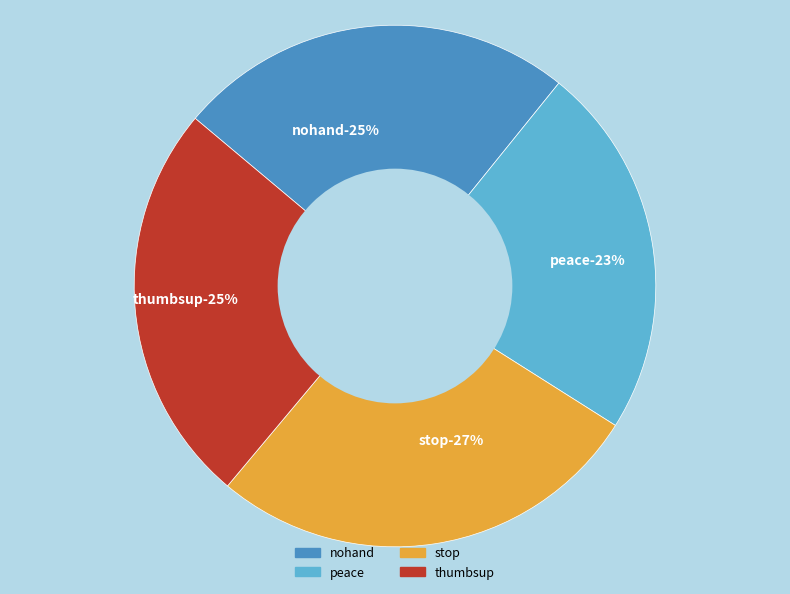

Rank the categories by value from highest to lowest.

stop, thumbsup, nohand, peace